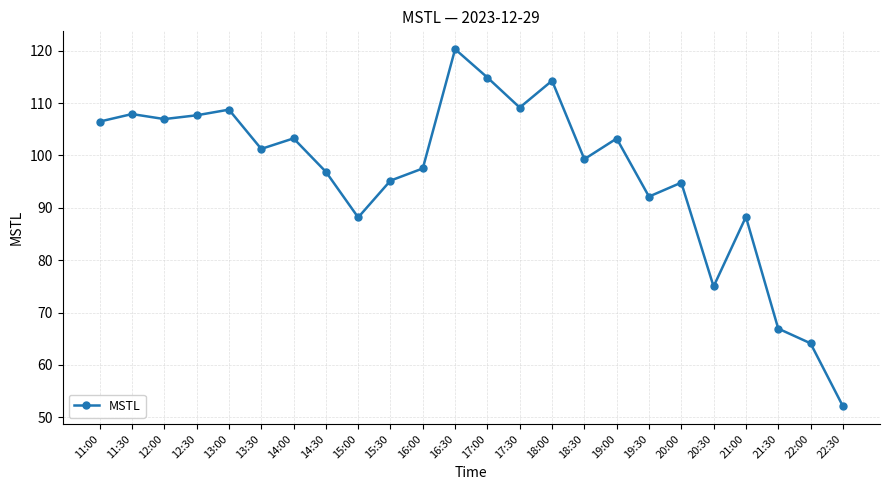

How many lines are shown in the chart?

1